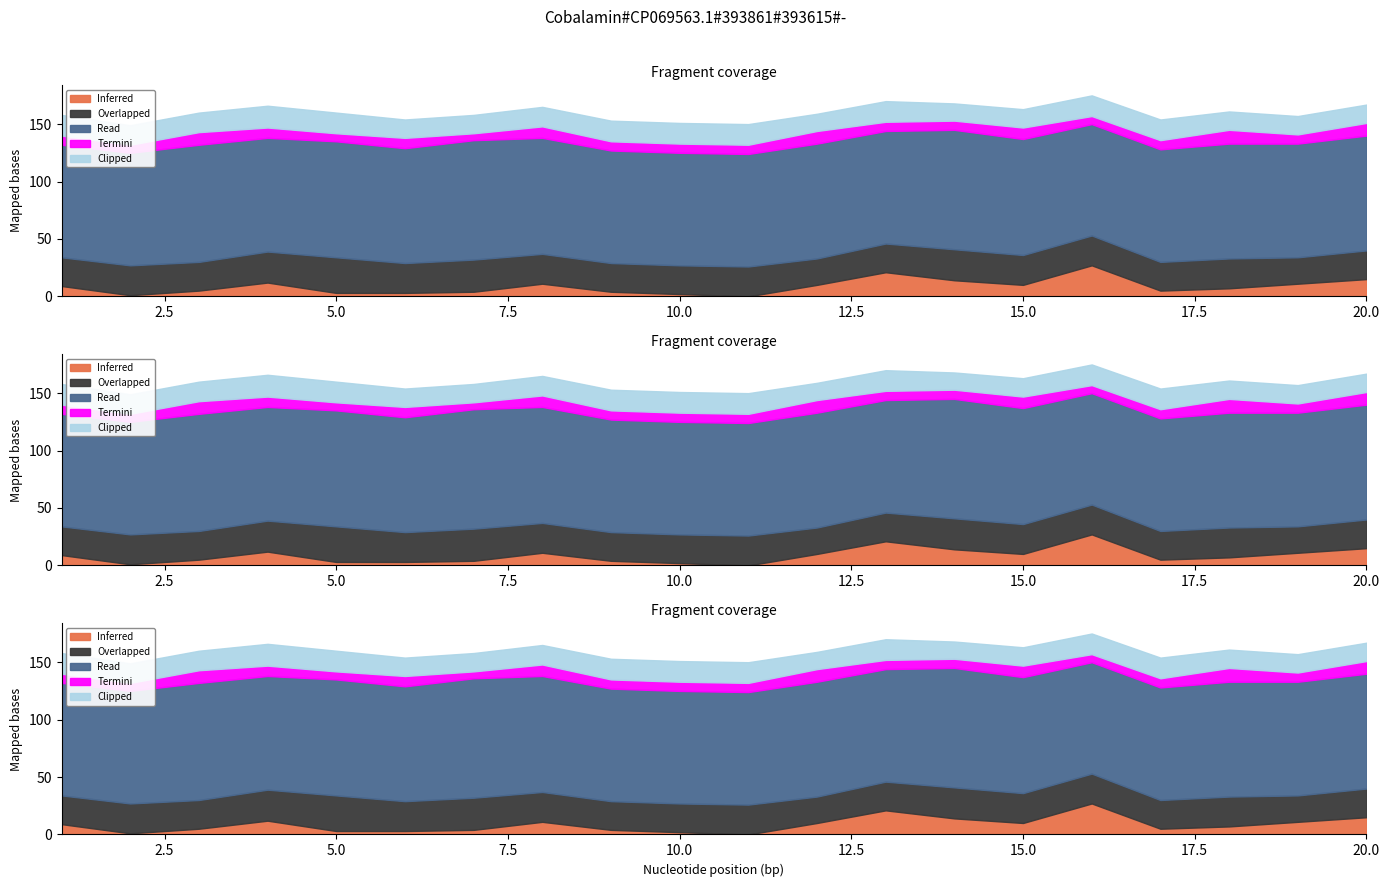

What is the sum of the Clipped values at 13 and 3?

35